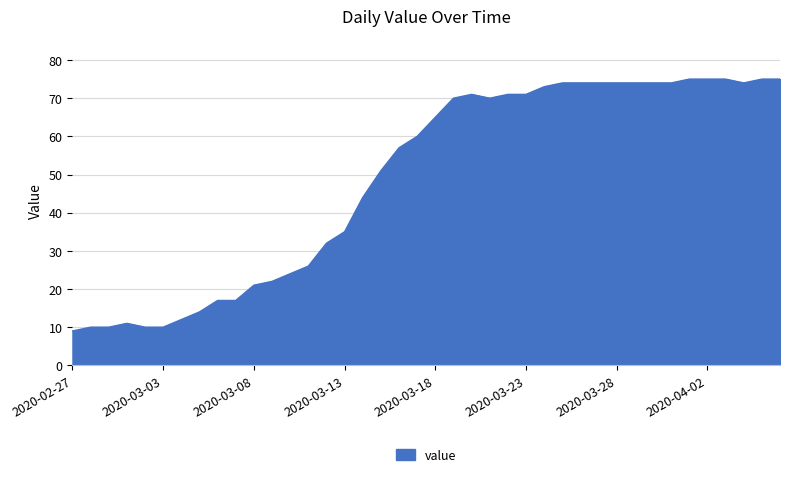

What is the greatest value displayed?

75